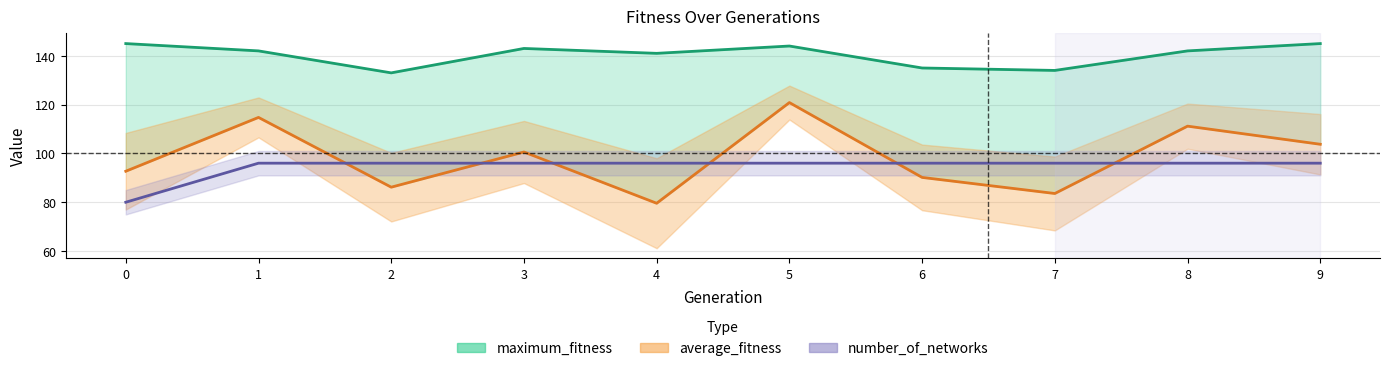

How many interior local valleys does the maximum_fitness series have?

3